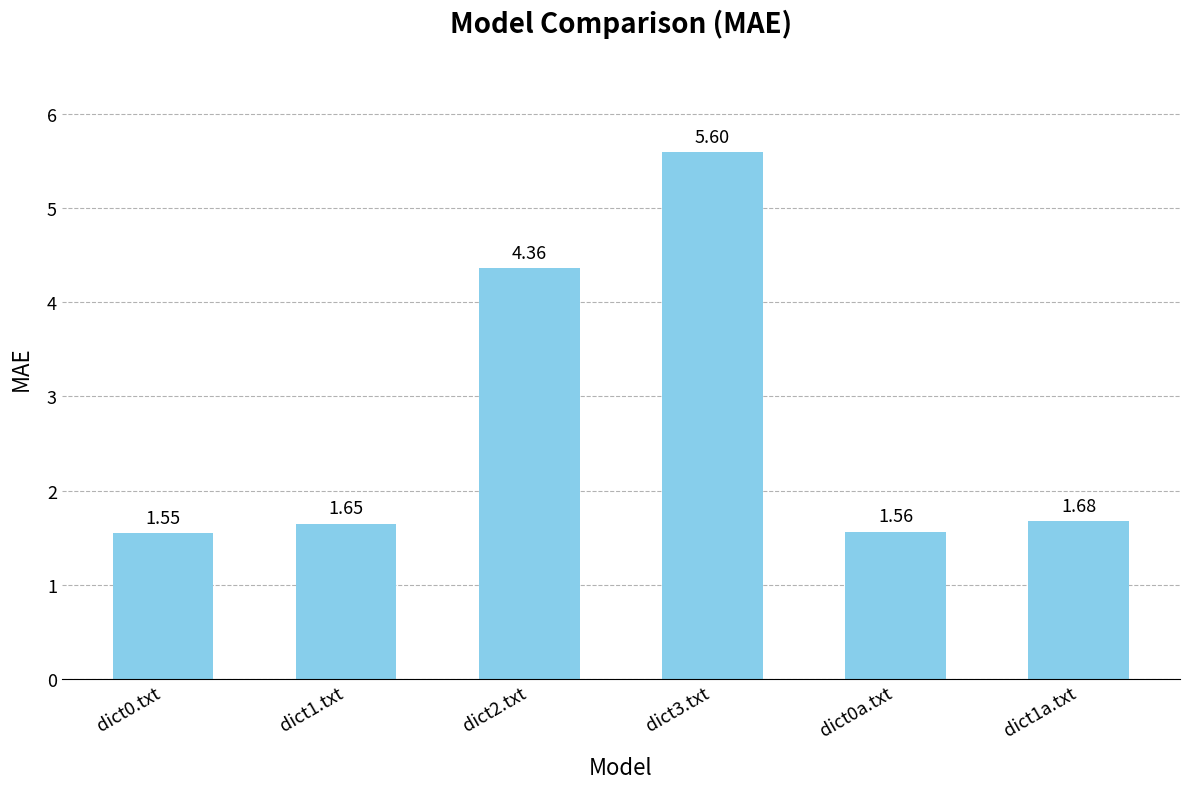

Where is the data nearest to the value 3?

dict1a.txt